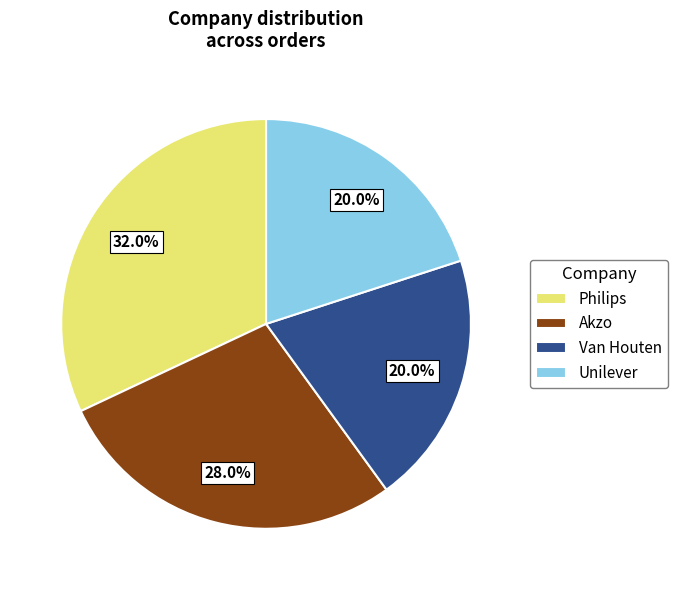

Does Akzo account for over 50% of the chart?

No